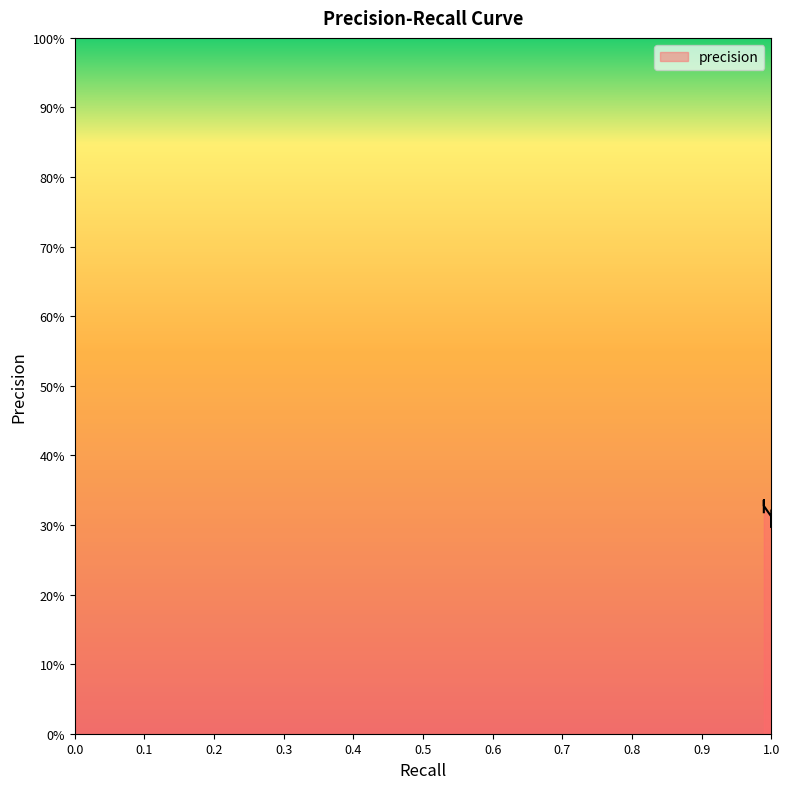

Reading right to left, extract all data points from this chart.

recall: 1.0	1.0	1.0	1.0	1.0	1.0	1.0	1.0	1.0	1.0	1.0	1.0	1.0	1.0	1.0	1.0	1.0	1.0	1.0	1.0	1.0	1.0	1.0	1.0	1.0	1.0	1.0	1.0	1.0	1.0	1.0	1.0	1.0	1.0	1.0	1.0	1.0	1.0	1.0	1.0
precision: 0.3	0.3	0.3	0.3	0.3	0.3	0.3	0.3	0.3	0.3	0.3	0.3	0.3	0.3	0.3	0.3	0.3	0.3	0.3	0.3	0.3	0.3	0.3	0.3	0.3	0.3	0.3	0.3	0.3	0.3	0.3	0.3	0.3	0.3	0.3	0.3	0.3	0.3	0.3	0.3